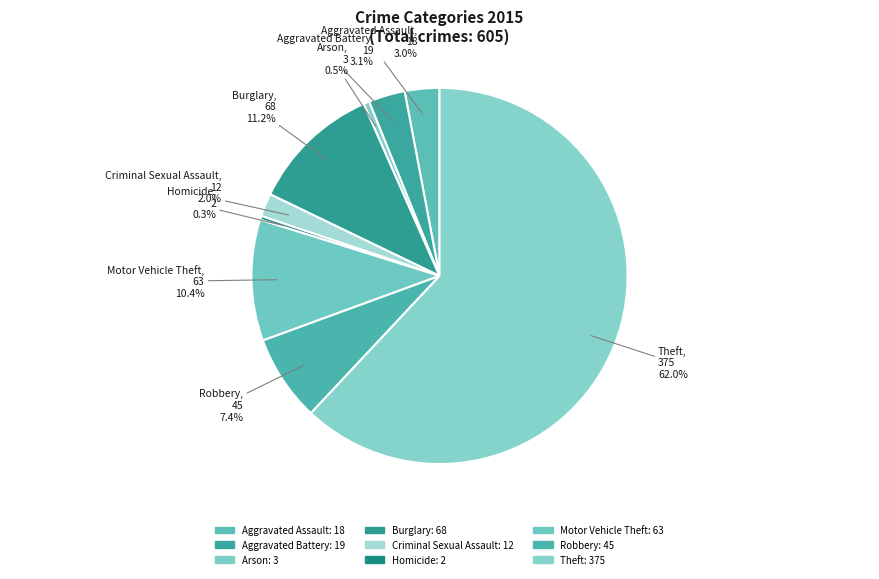

Is Theft the majority of the pie?

Yes